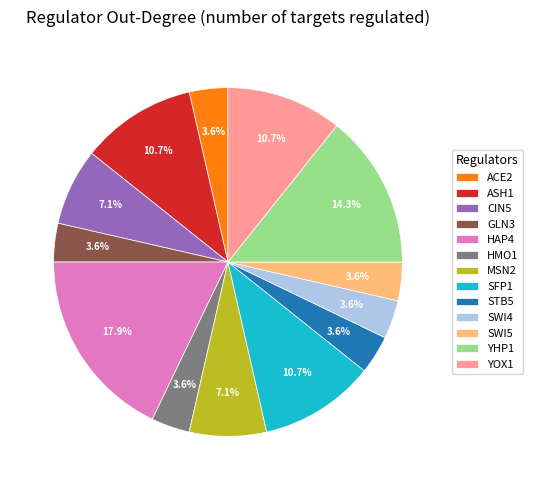

To the nearest percent, what is the average slice percentage?

8%